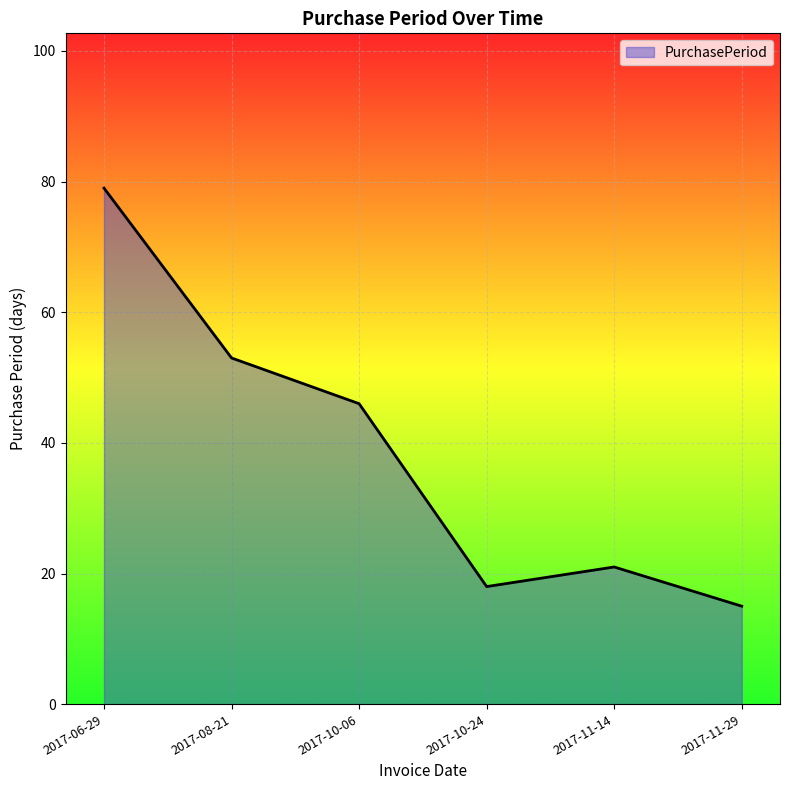

Is it true that the value at 2017-08-21 is 14?

False